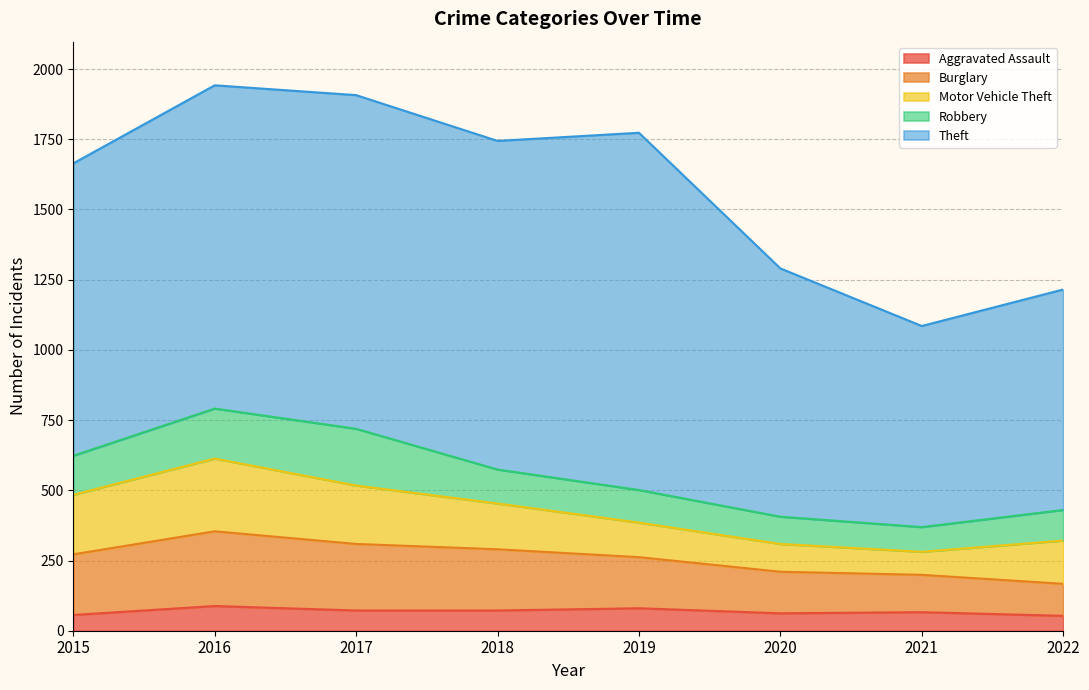

Rank the categories by Burglary value from lowest to highest.

2022, 2021, 2020, 2019, 2015, 2018, 2017, 2016